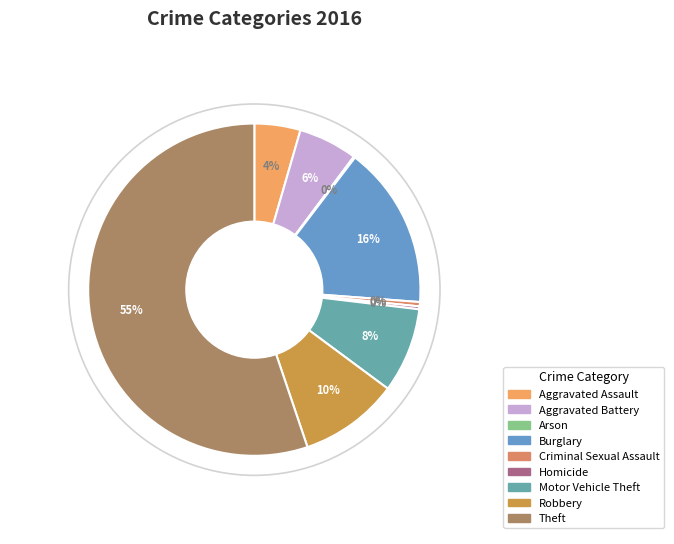

Is Theft the majority of the pie?

Yes